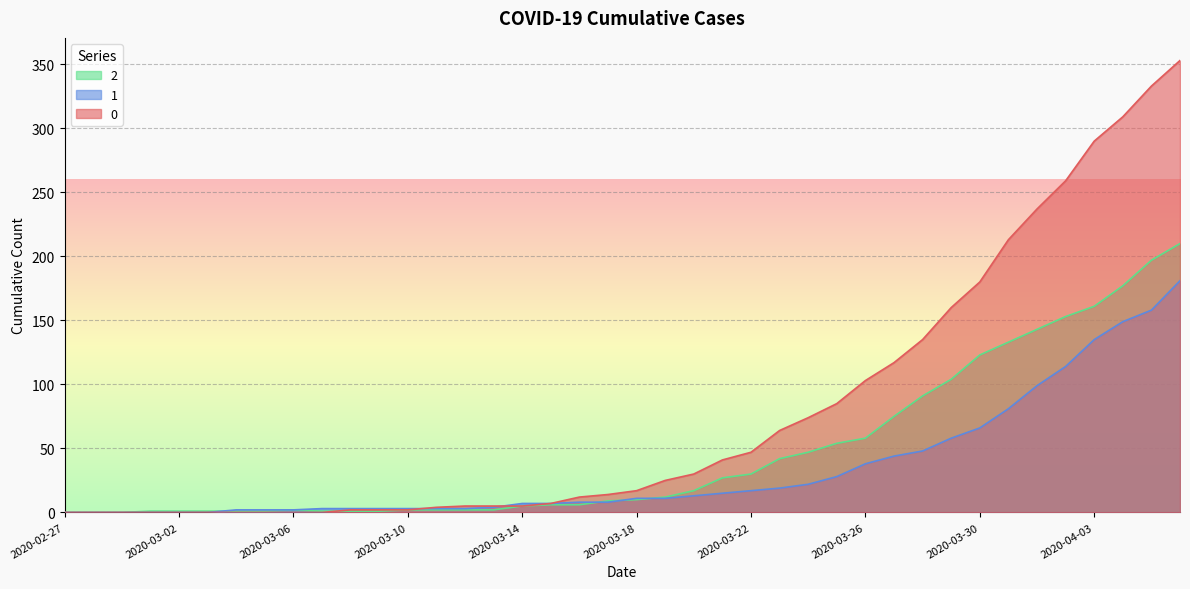

What are all the series names shown in the legend?

2, 1, 0